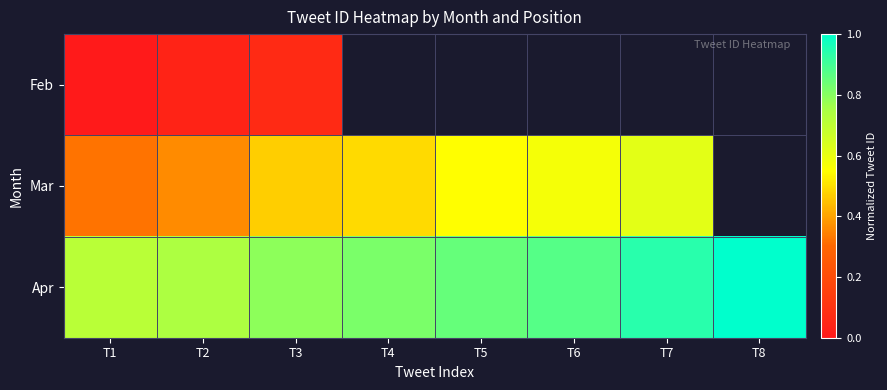

Reading left to right, extract all data points from this chart.

Feb: T1=0.0	T2=0.0	T3=0.1	T4=0.0	T5=0.0	T6=0.0	T7=0.0	T8=0.0
Mar: T1=0.3	T2=0.4	T3=0.5	T4=0.5	T5=0.6	T6=0.6	T7=0.6	T8=0.0
Apr: T1=0.7	T2=0.7	T3=0.8	T4=0.8	T5=0.8	T6=0.9	T7=0.9	T8=1.0